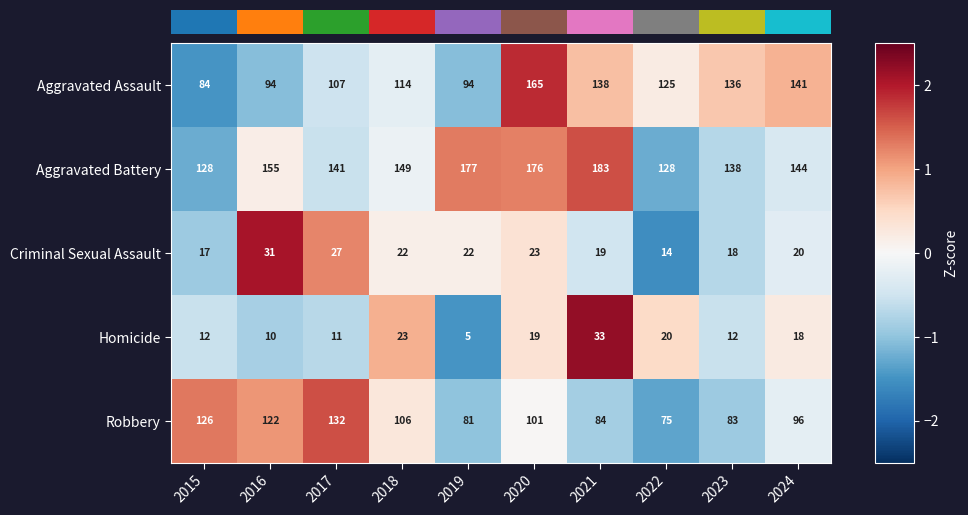

Is the value of Aggravated Battery at 2021 greater than the value of Robbery at 2016?

Yes